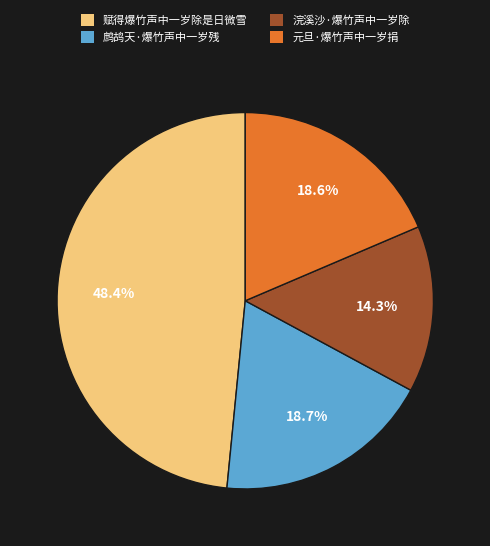

The 元旦·爆竹声中一岁捐 slice represents 19% of the pie. True or false?

True